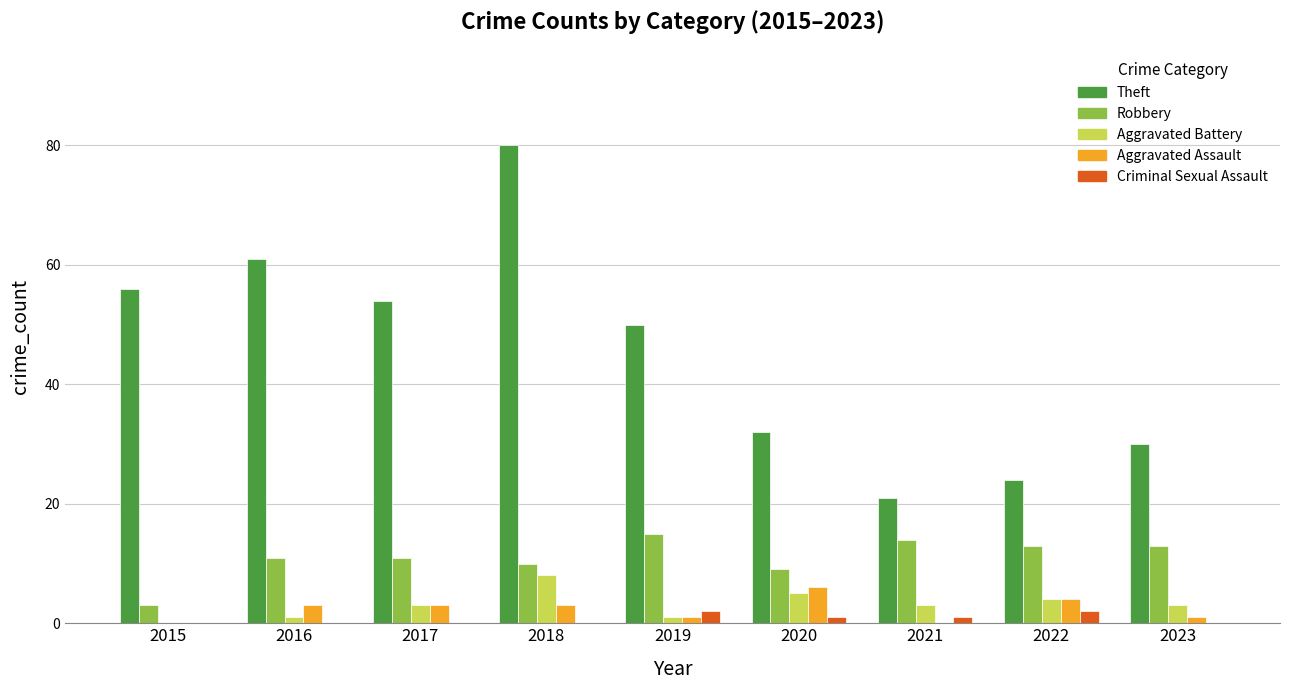

How many groups of bars are there?

9